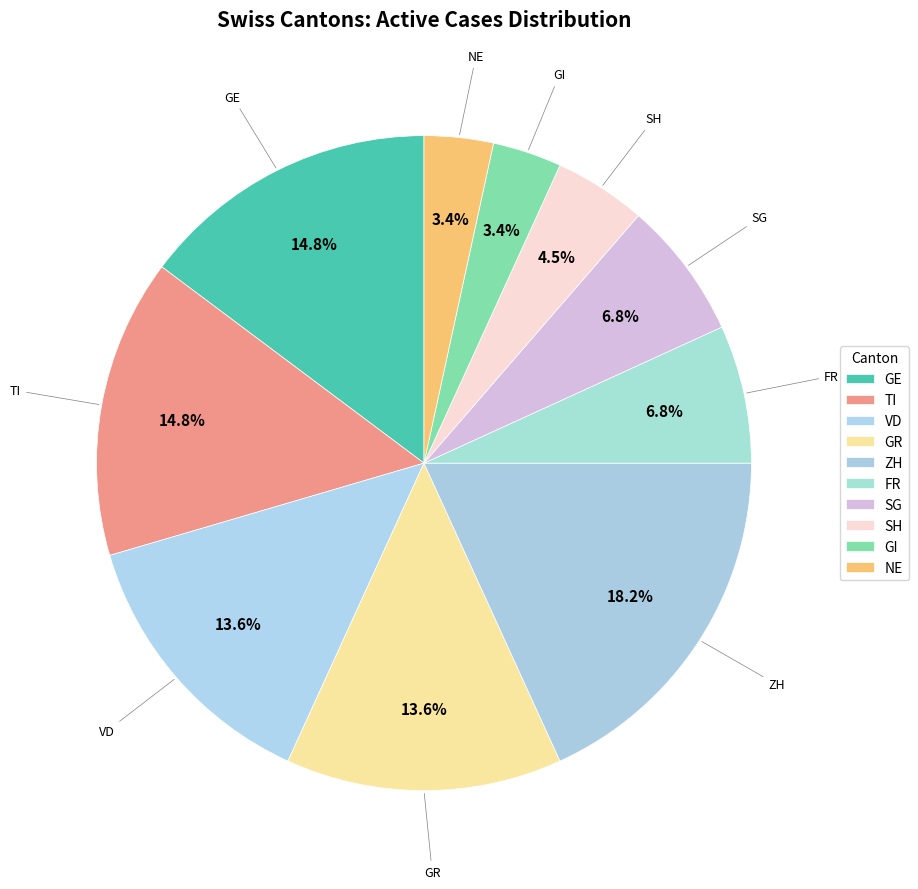

To the nearest percent, what percentage of the pie is GE?

15%